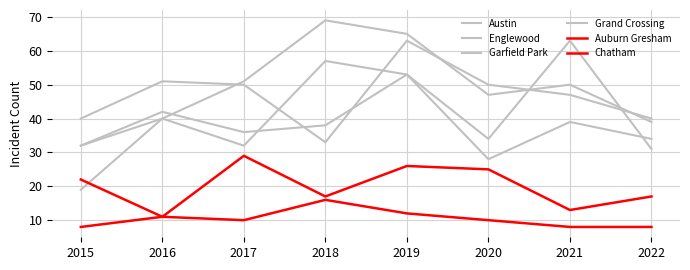

Reading right to left, transcribe all the data shown in this chart.

Austin: 2022=31	2021=63	2020=34	2019=53	2018=57	2017=32	2016=40	2015=32
Englewood: 2022=40	2021=47	2020=50	2019=63	2018=33	2017=50	2016=51	2015=40
Garfield Park: 2022=39	2021=50	2020=47	2019=65	2018=69	2017=51	2016=40	2015=19
Grand Crossing: 2022=34	2021=39	2020=28	2019=53	2018=38	2017=36	2016=42	2015=32
Auburn Gresham: 2022=8	2021=8	2020=10	2019=12	2018=16	2017=10	2016=11	2015=22
Chatham: 2022=17	2021=13	2020=25	2019=26	2018=17	2017=29	2016=11	2015=8